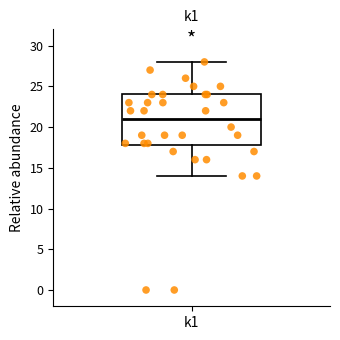

Read this box plot against the y-axis: the position of the median line, the range covered by the box, and the ends of both whiskers. The values are not printed on the chart, so give them approximately, as read against the axis.

median 21, box 18 to 24, whiskers 14 to 28